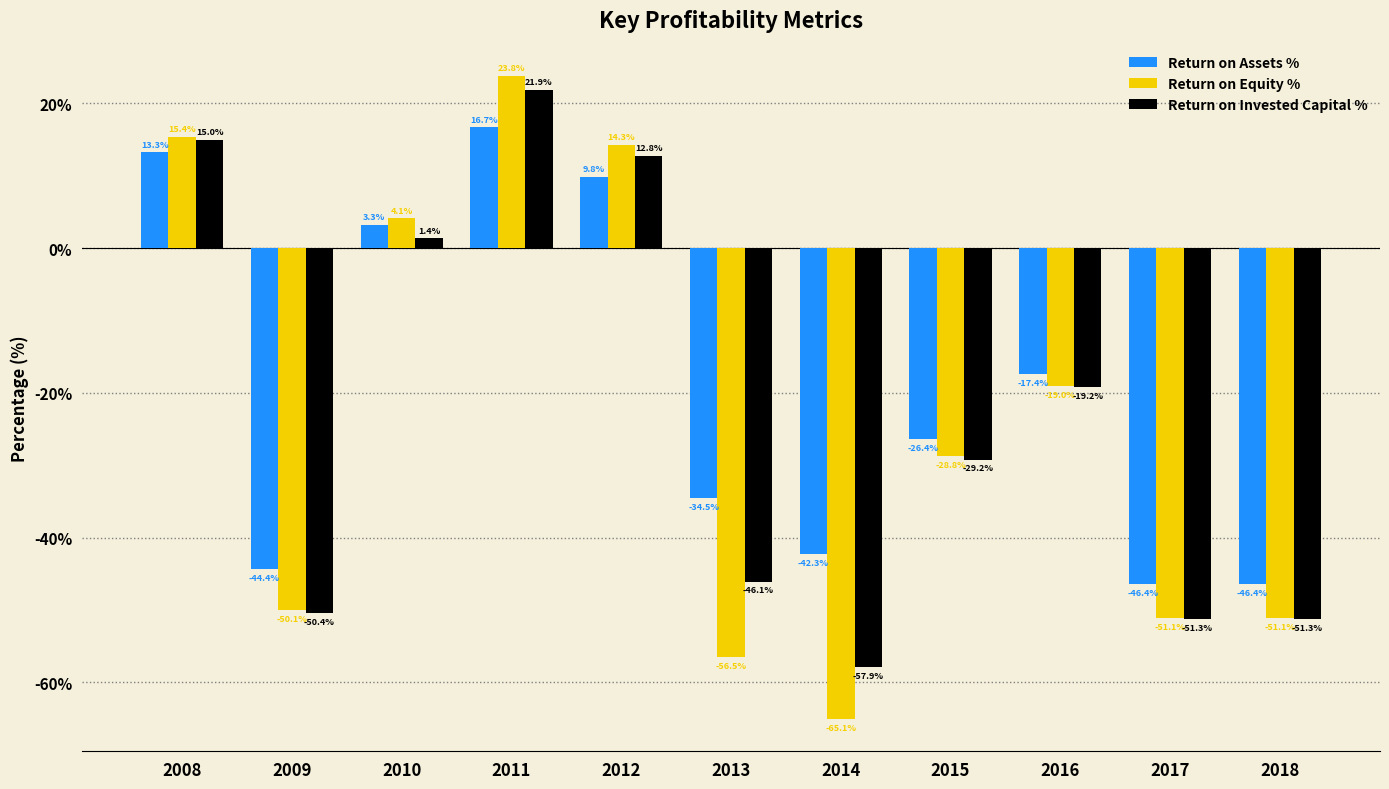

How many groups of bars are there?

11